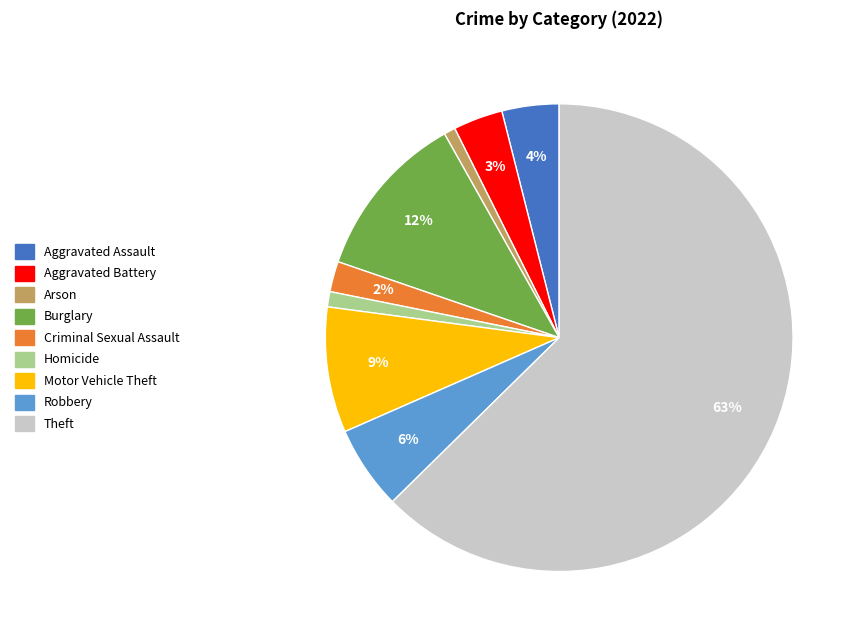

Which slice represents more than half of the pie?

Theft